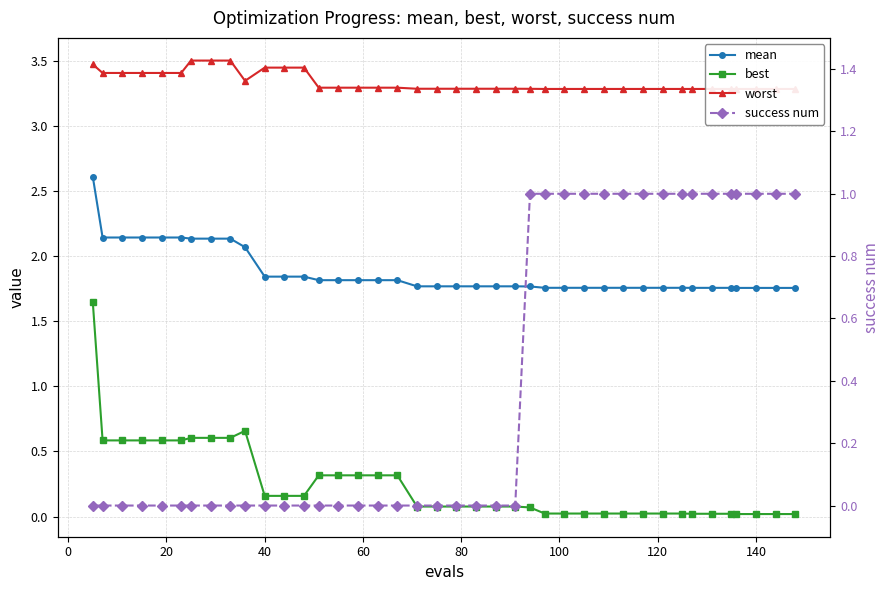

Which series has the largest total across all categories?

worst